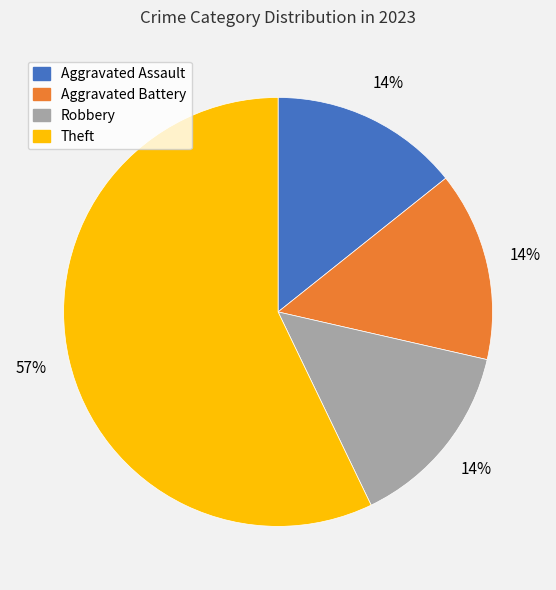

Combined, do Aggravated Assault and Aggravated Battery account for over 50%?

No